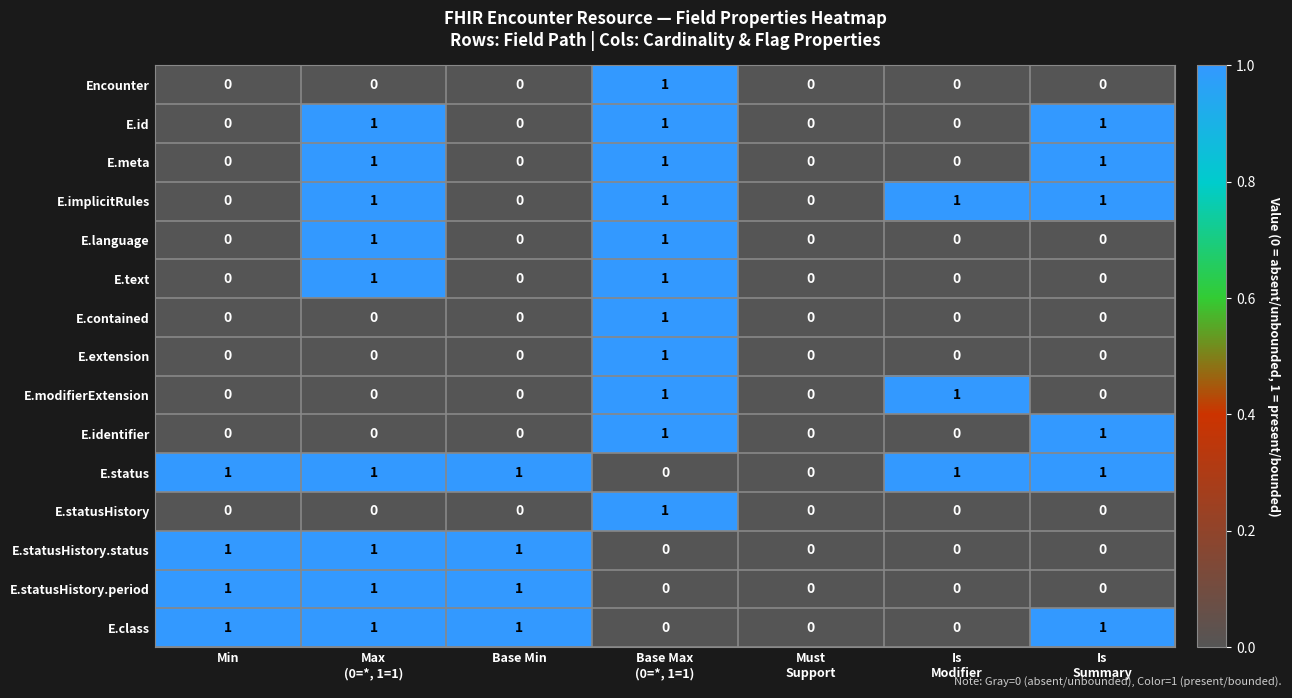

How many E.contained values are between 0 and 1?

7